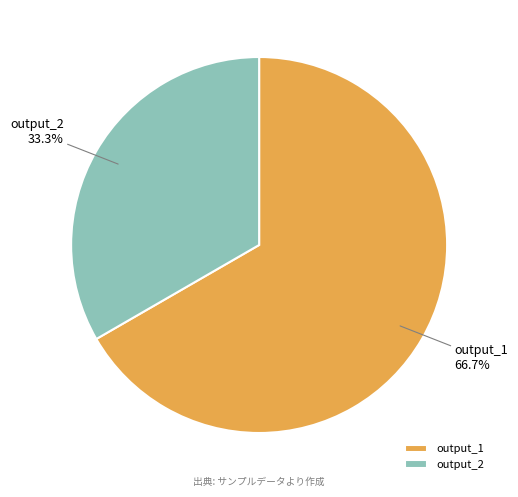

To the nearest percent, what portion does output_2 represent?

33%